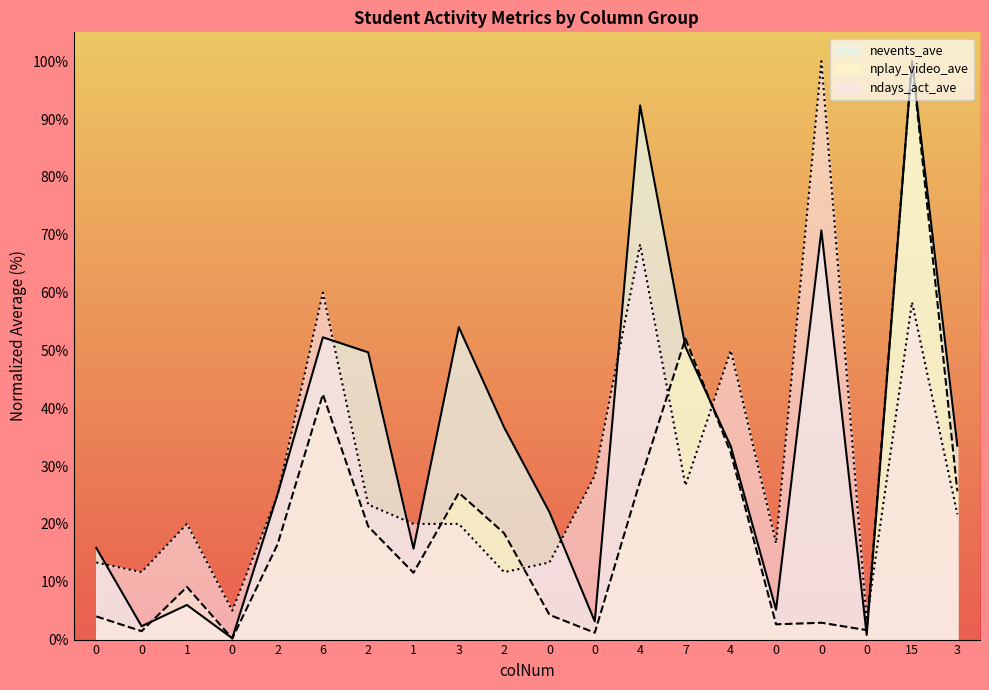

Where is nevents_ave nearest to the value 50?

2